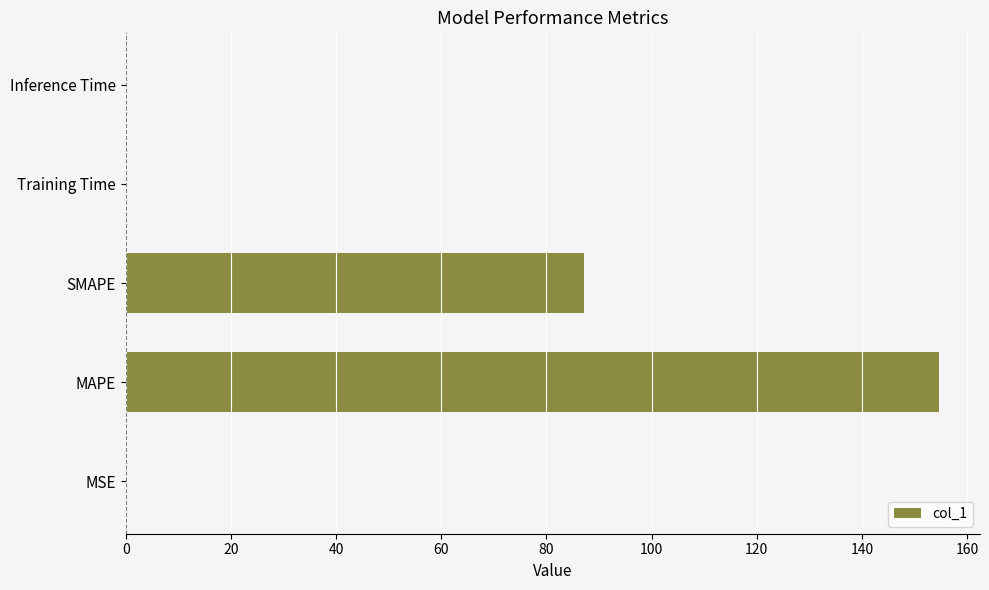

Which category has the highest value across all series?

MAPE